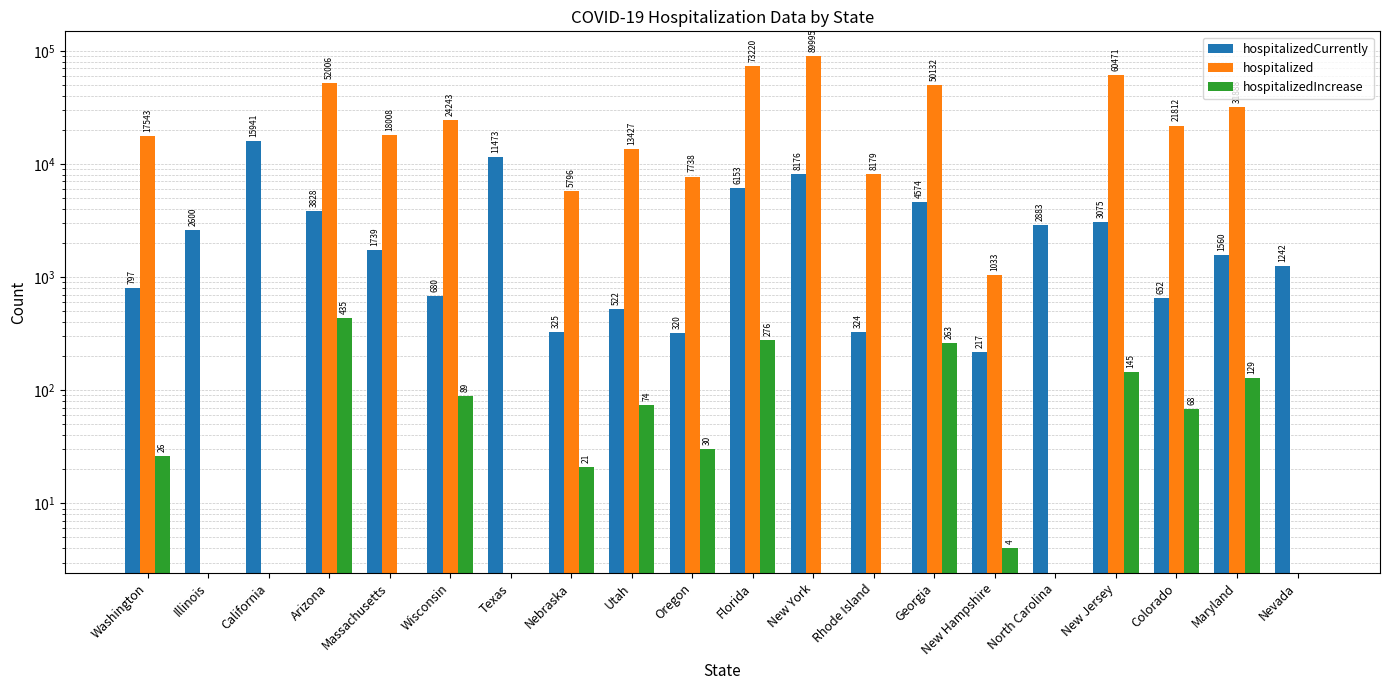

Reading left to right, transcribe all the data shown in this chart.

hospitalizedCurrently: 797	2600	15941	3828	1739	680	11473	325	522	320	6153	8176	324	4574	217	2883	3075	652	1560	1242
hospitalized: 17543	0	0	52006	18008	24243	0	5796	13427	7738	73220	89995	8179	50132	1033	0	60471	21812	31888	0
hospitalizedIncrease: 26	0	0	435	0	89	0	21	74	30	276	0	0	263	4	0	145	68	129	0